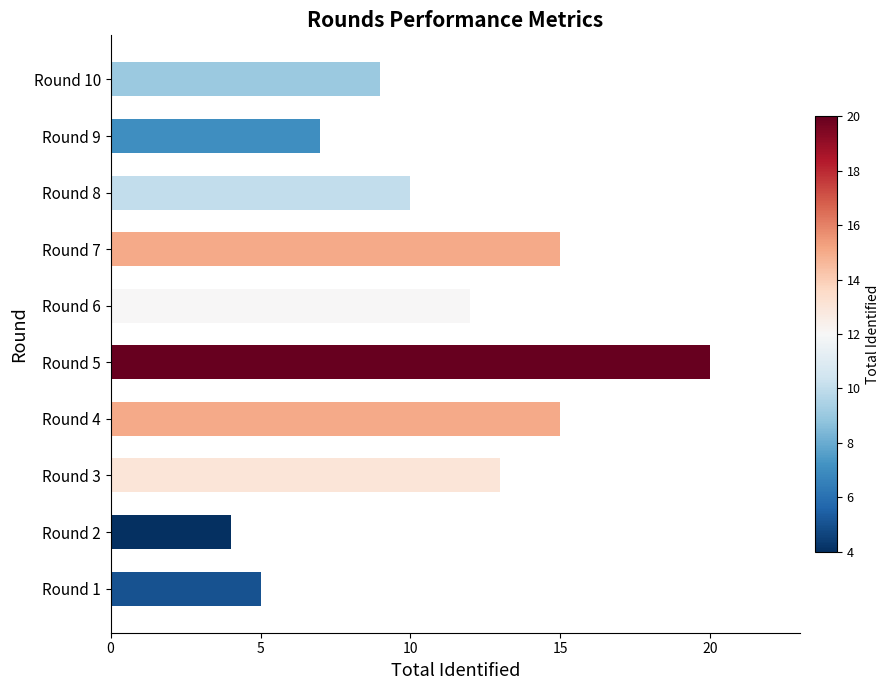

Between Round 4 and Round 8, which is larger?

Round 4